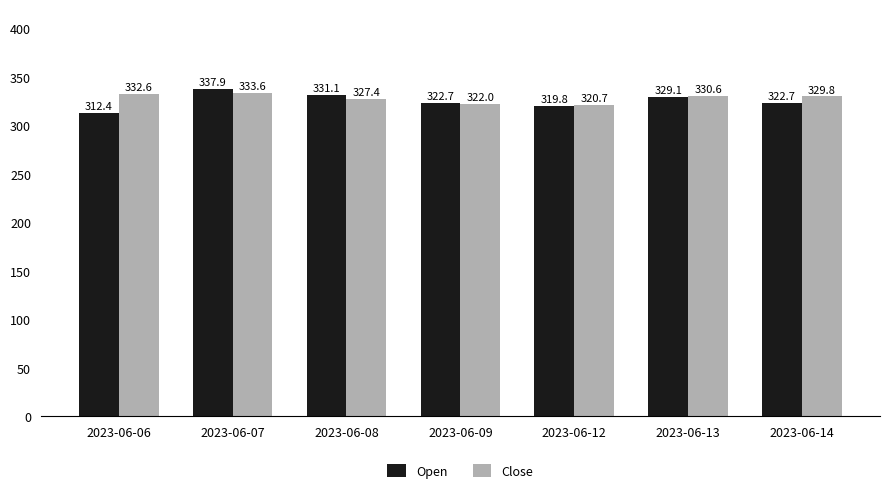

At which label does Open first exceed 322?

2023-06-07